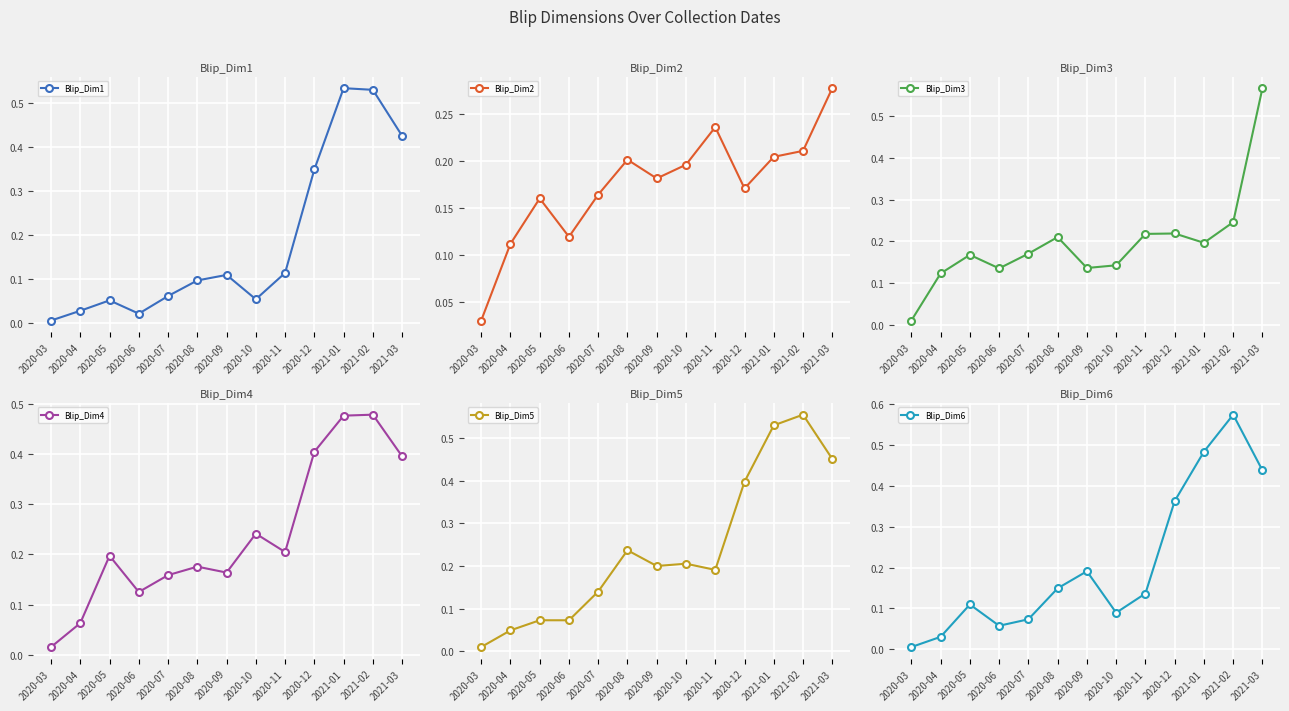

How many interior local peaks does the Blip_Dim3 series have?

3